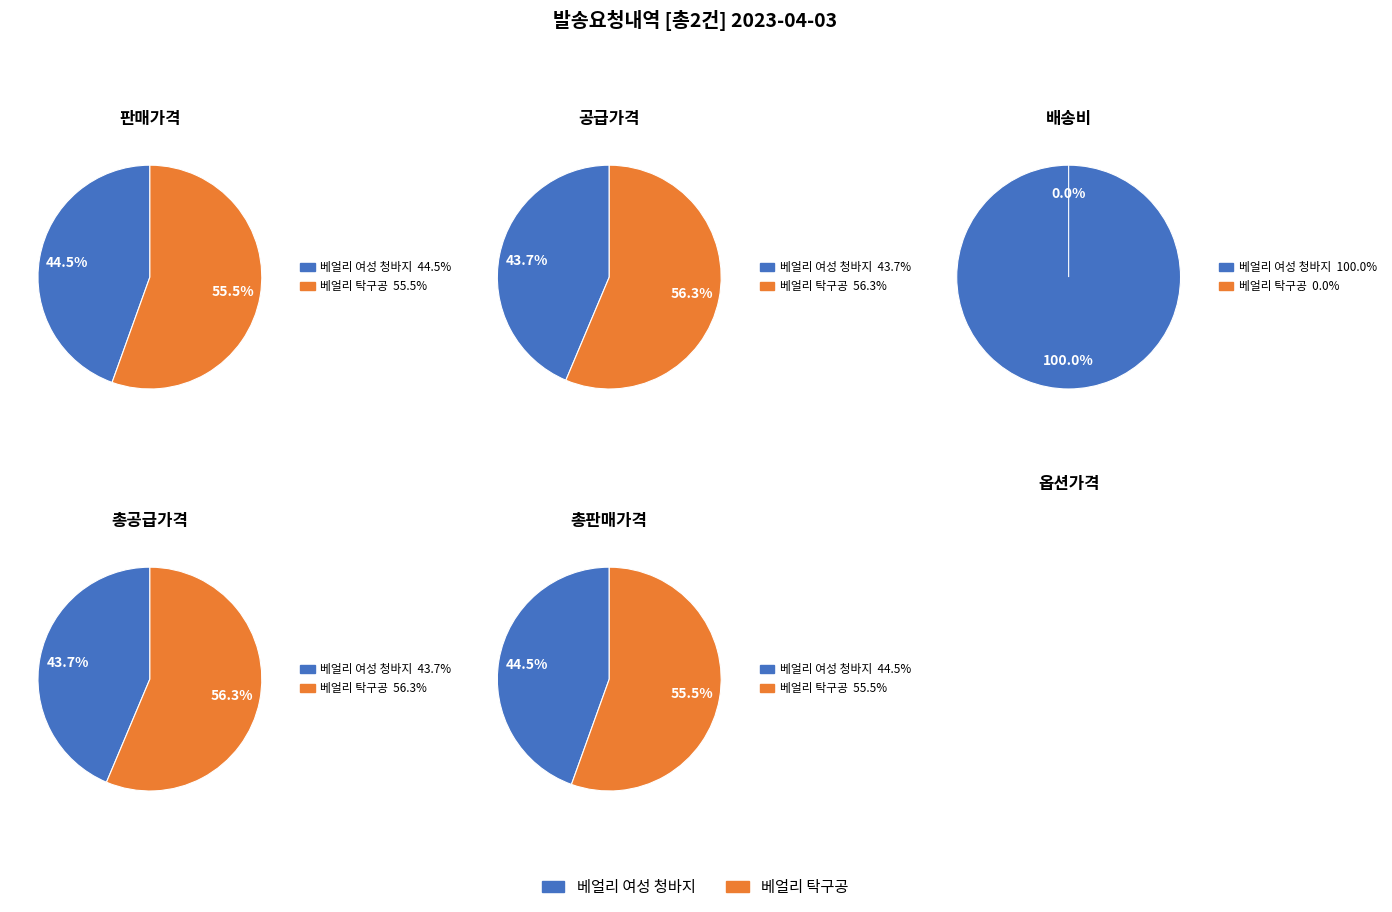

To the nearest percent, what is the difference between the largest and smallest slice percentages?

11%